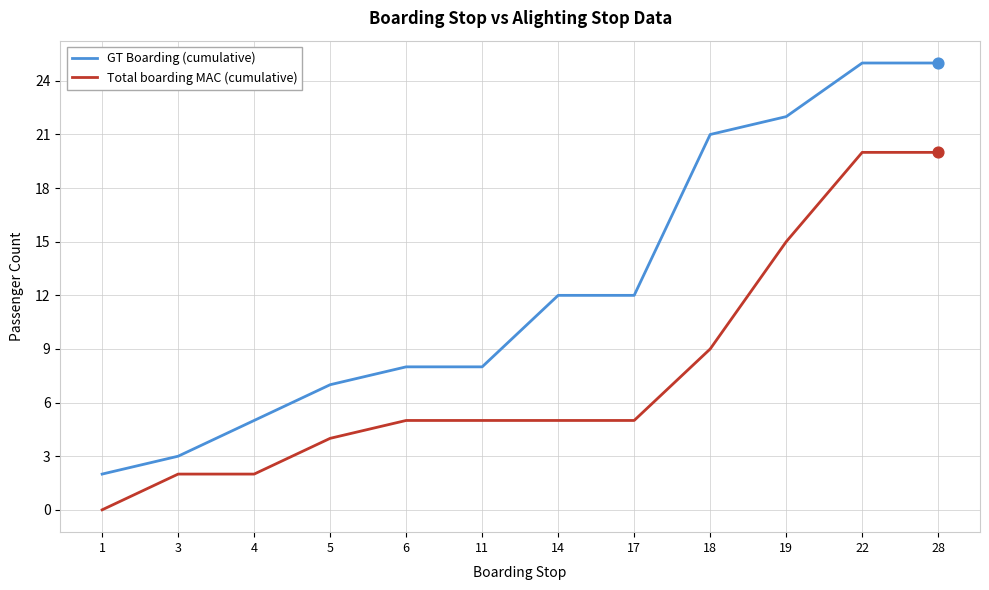

What is the total value across all series at 28?

45